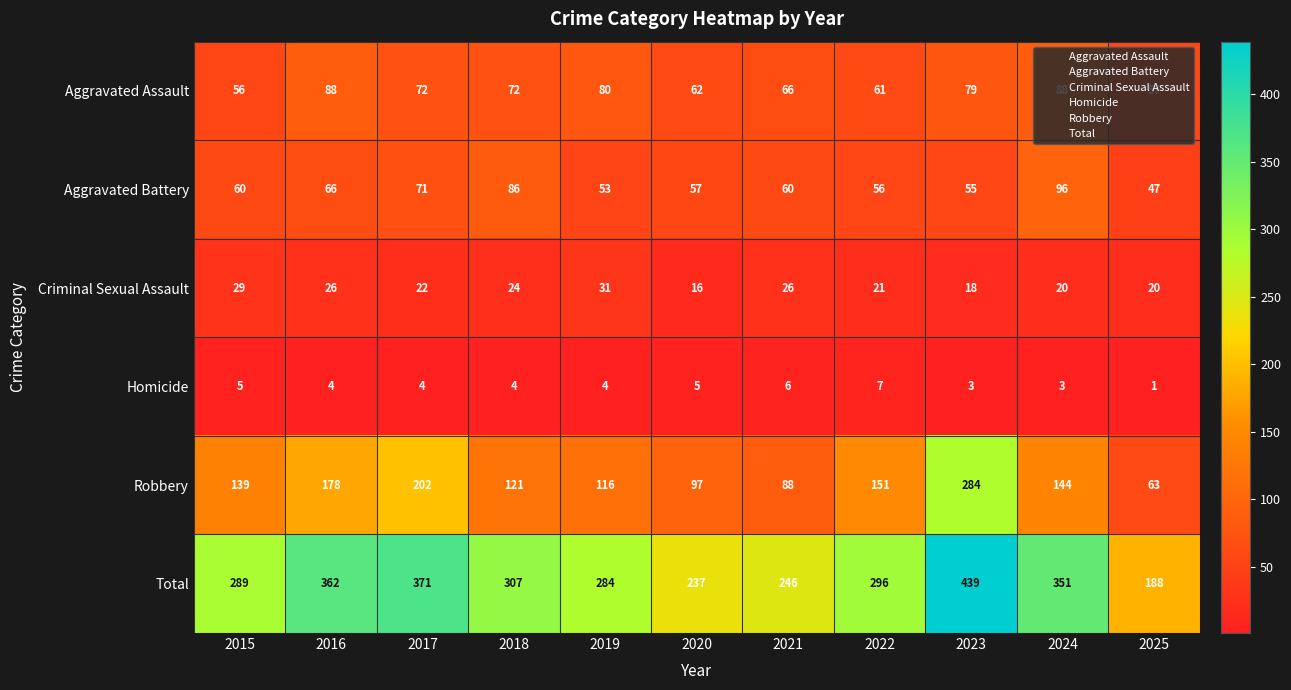

What is the difference between the second highest and minimum values in the Robbery series?

139